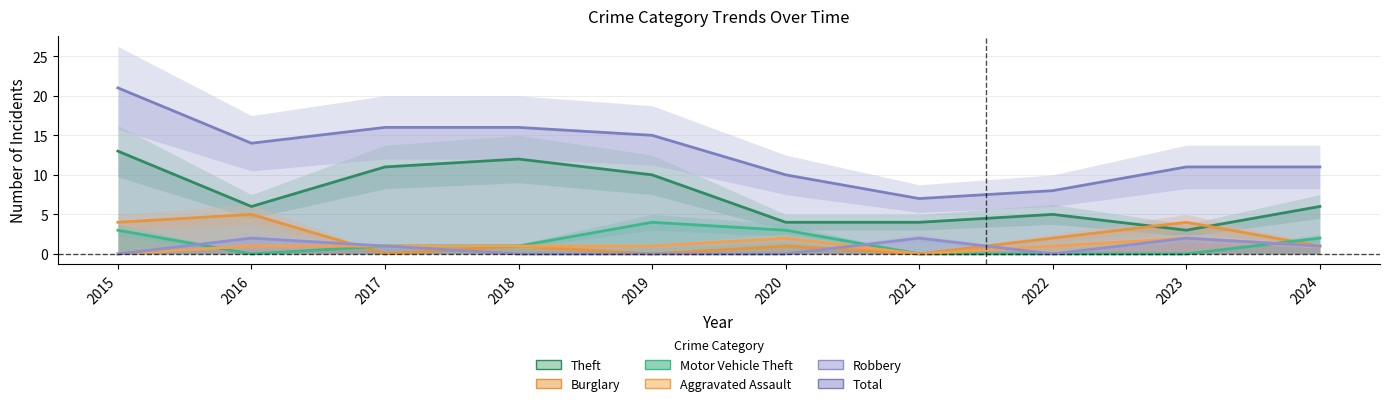

At which label does Theft first exceed 6?

2015